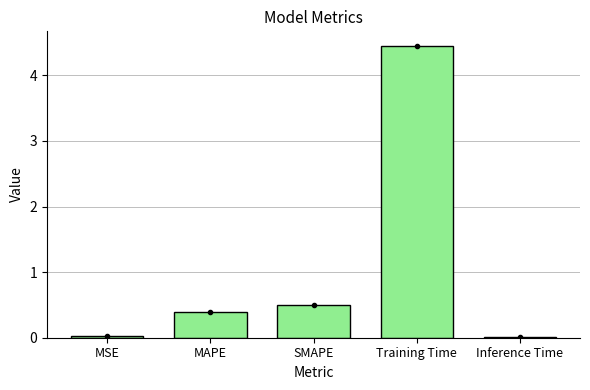

What is the label of the 5th bar from the left?

Inference Time